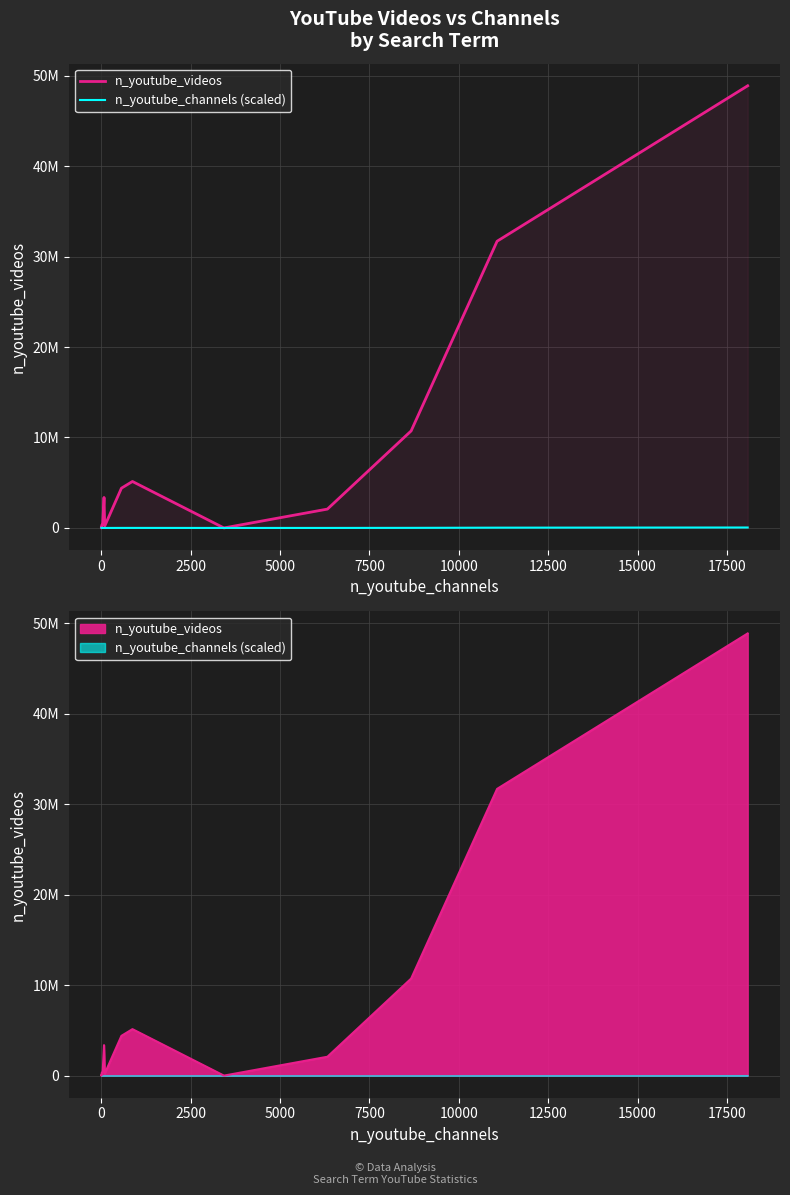

What is the average value of the n_youtube_channels (scaled) series?

8247.4